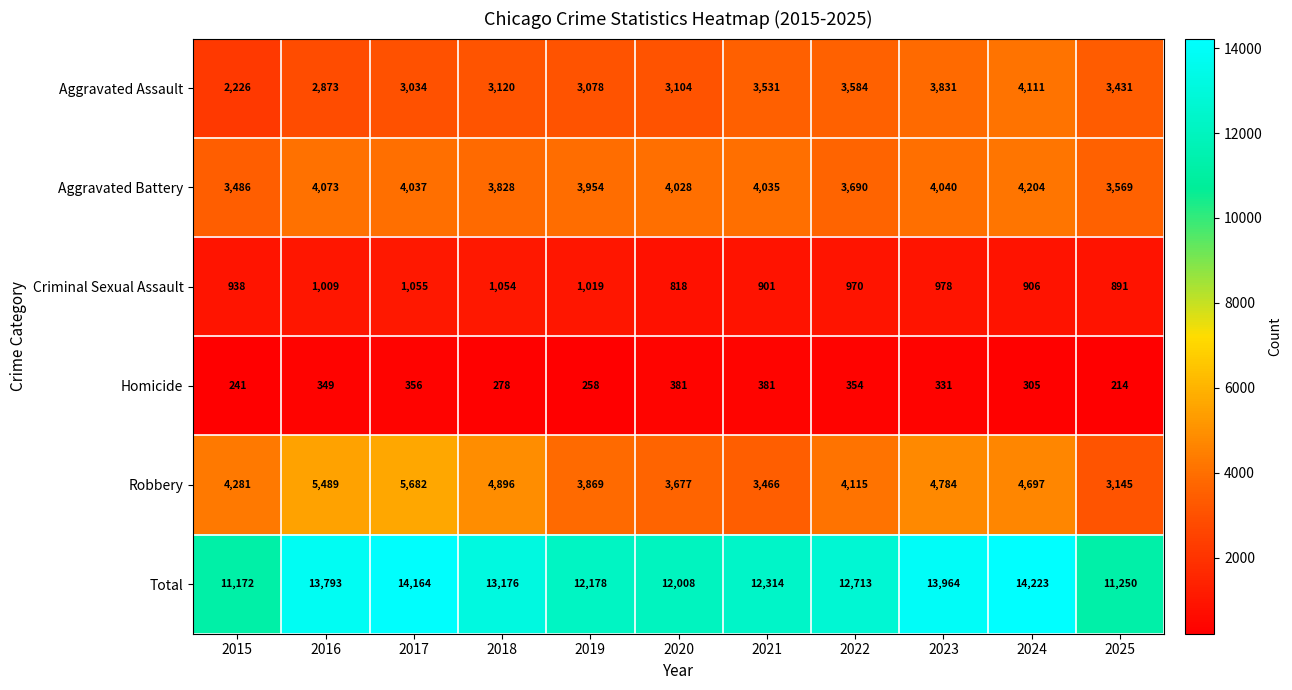

Which label corresponds to the smallest value in the chart?

2025